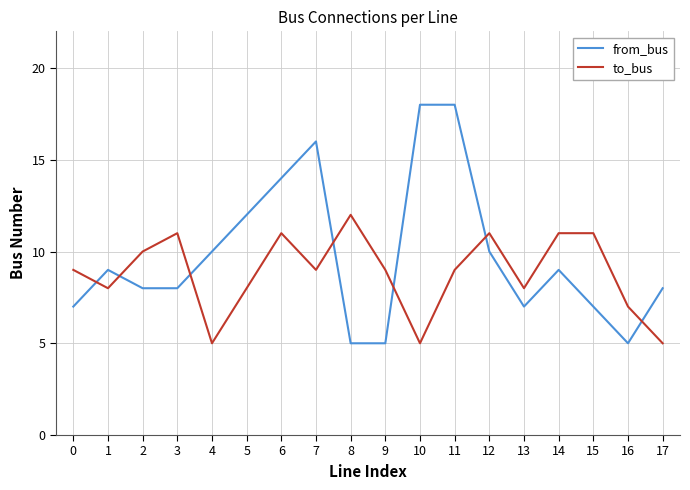

Reading right to left, list all the values displayed in this chart.

from_bus: 17=8	16=5	15=7	14=9	13=7	12=10	11=18	10=18	9=5	8=5	7=16	6=14	5=12	4=10	3=8	2=8	1=9	0=7
to_bus: 17=5	16=7	15=11	14=11	13=8	12=11	11=9	10=5	9=9	8=12	7=9	6=11	5=8	4=5	3=11	2=10	1=8	0=9